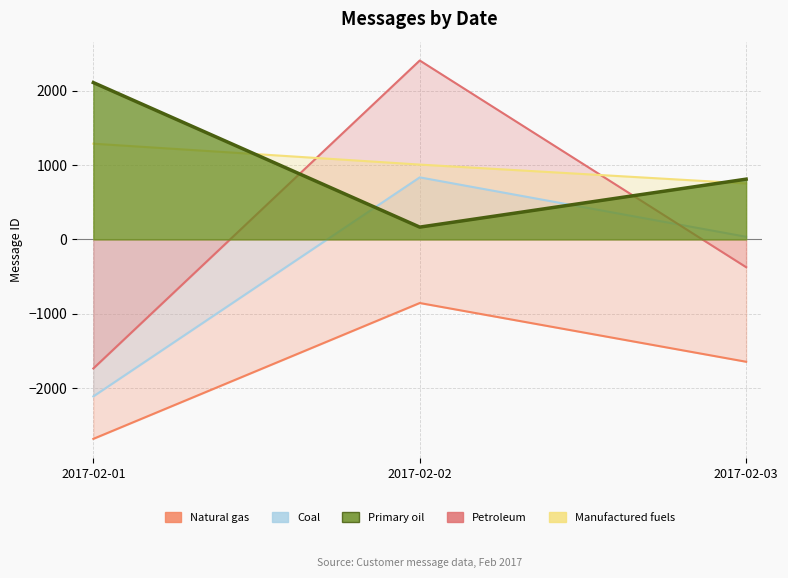

Between 2017-02-01 and 2017-02-02, which is larger?

2017-02-02